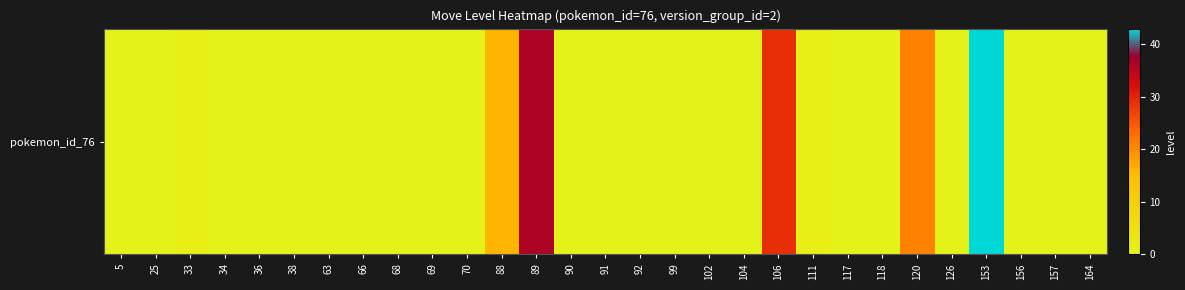

What is the difference between the maximum and second lowest values?

43